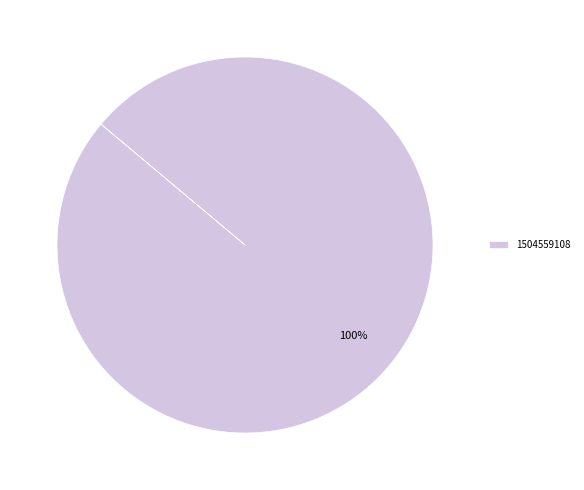

Count the number of slices in the pie.

1